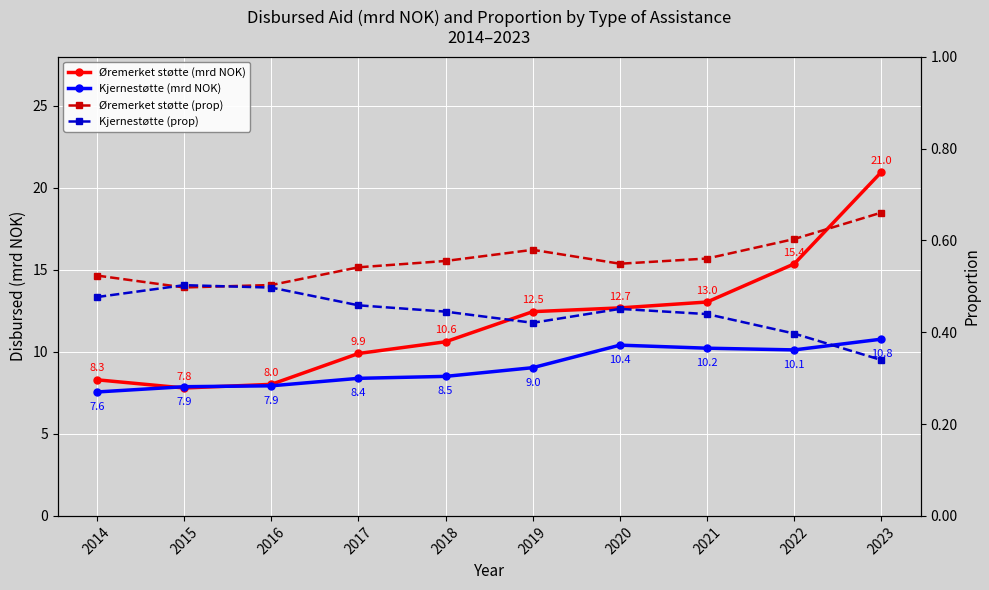

What are all the series names shown in the legend?

Øremerket støtte (mrd NOK), Kjernestøtte (mrd NOK), Øremerket støtte (prop), Kjernestøtte (prop)